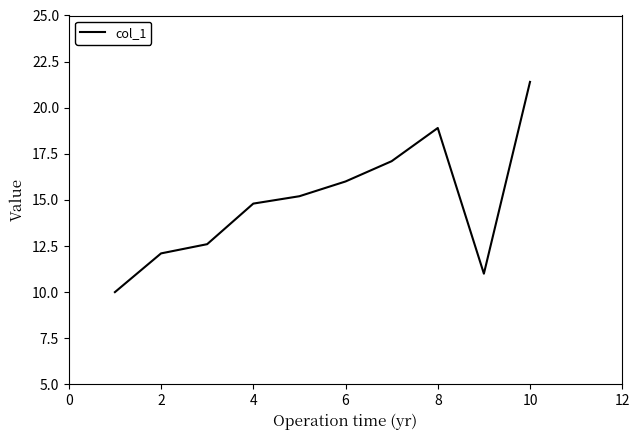

What is the maximum value shown in the chart?

21.4